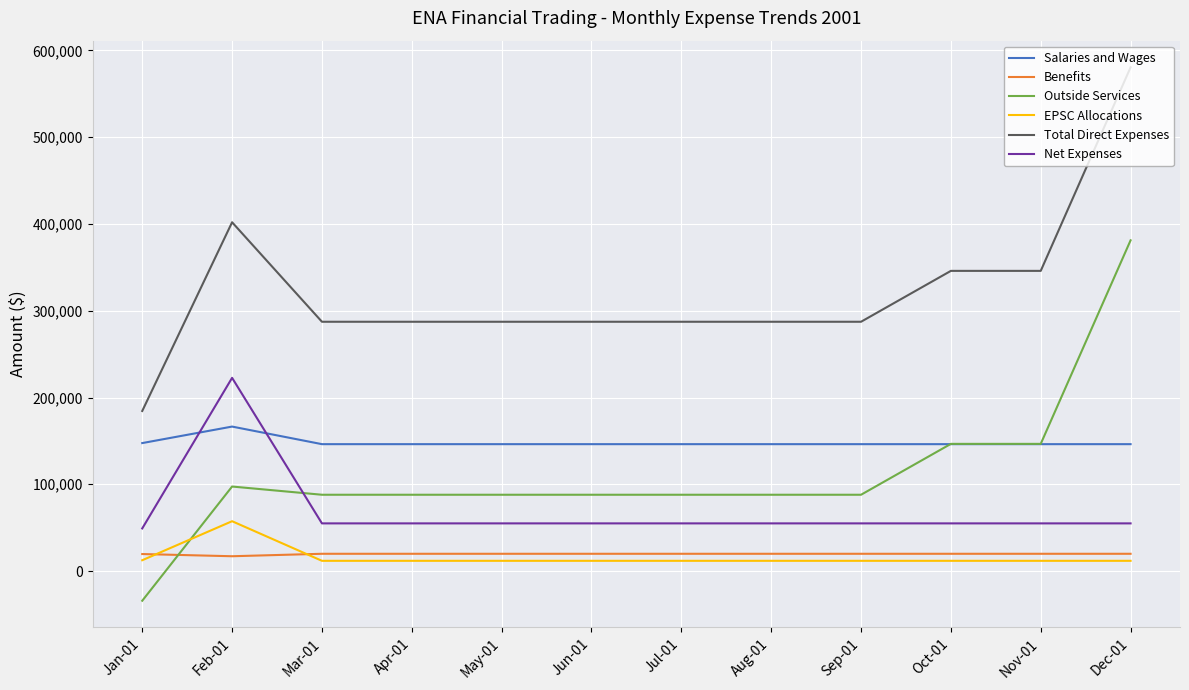

Rank the series by their maximum value, from highest to lowest.

Total Direct Expenses, Outside Services, Net Expenses, Salaries and Wages, EPSC Allocations, Benefits